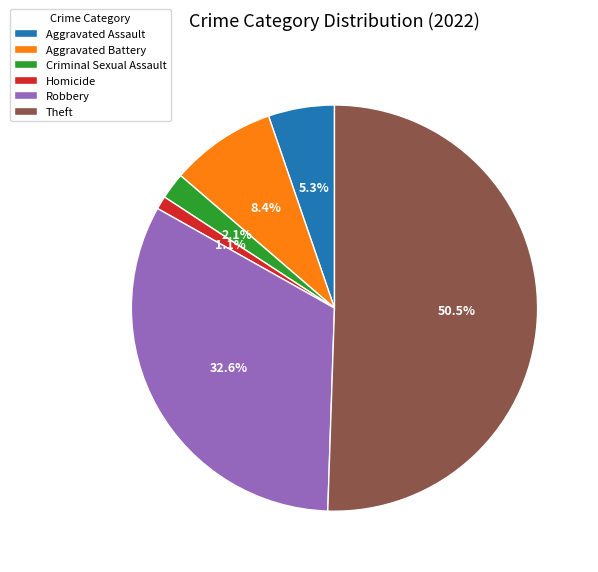

True or false: Criminal Sexual Assault accounts for 2% of the total.

True